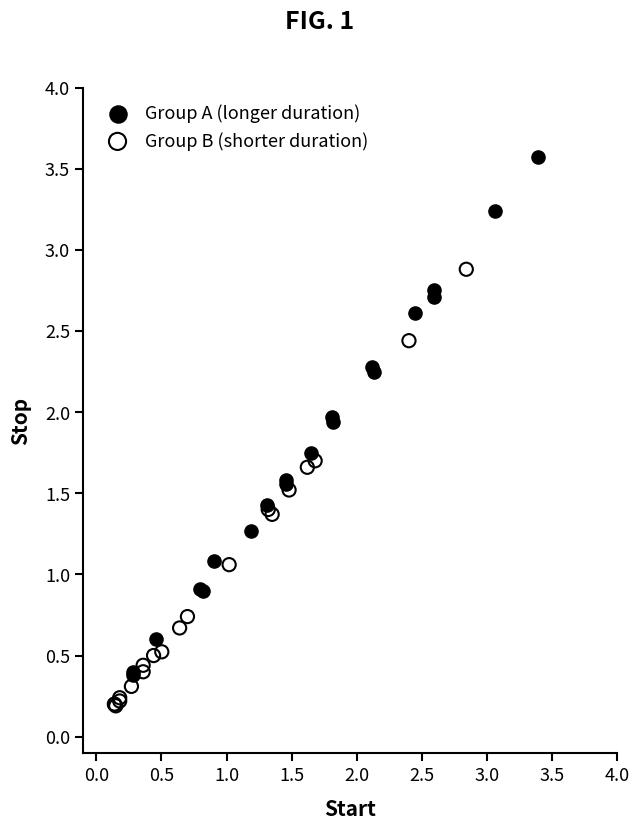

Which series reaches the maximum Y coordinate?

Group A (longer duration)